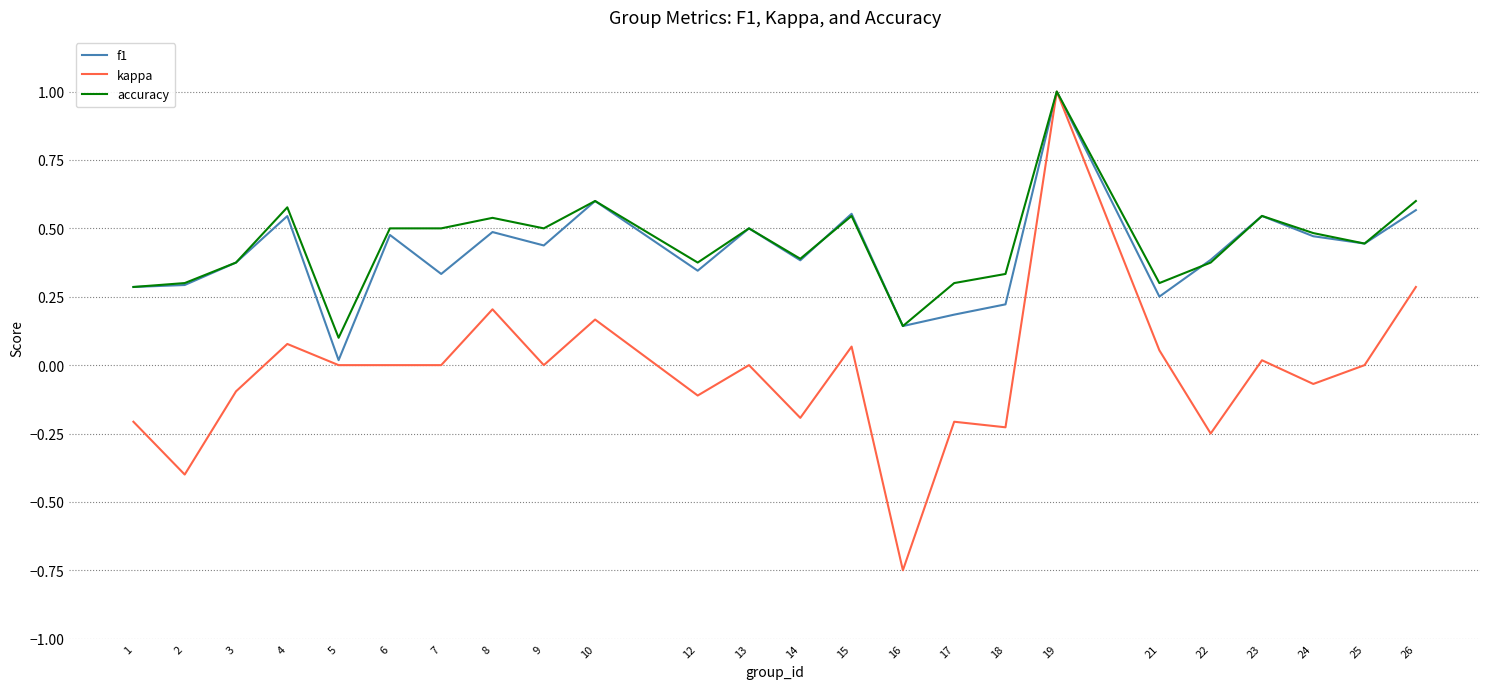

True or false: accuracy has a value of 0.8 at 25.

False